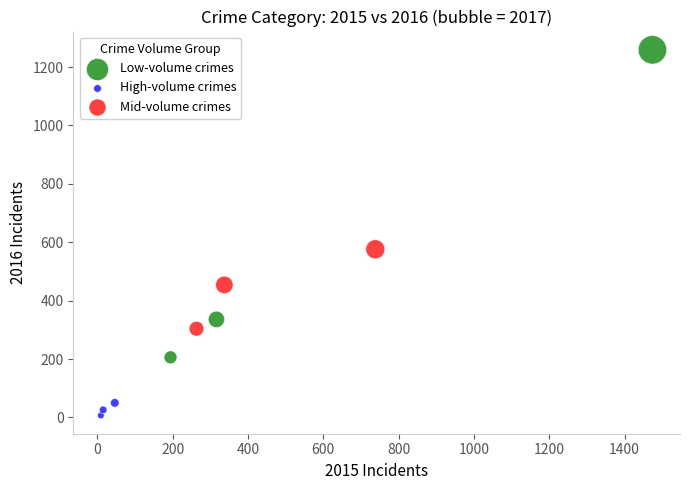

Which series contains the highest Y value?

Low-volume crimes